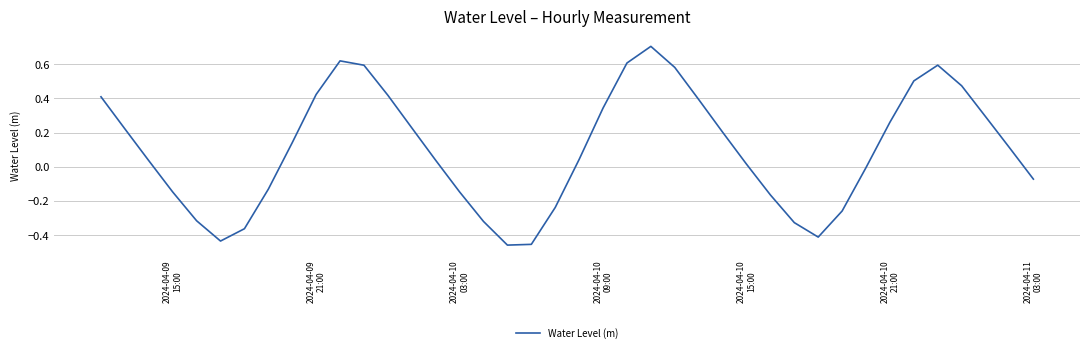

What is the maximum value shown in the chart?

0.7